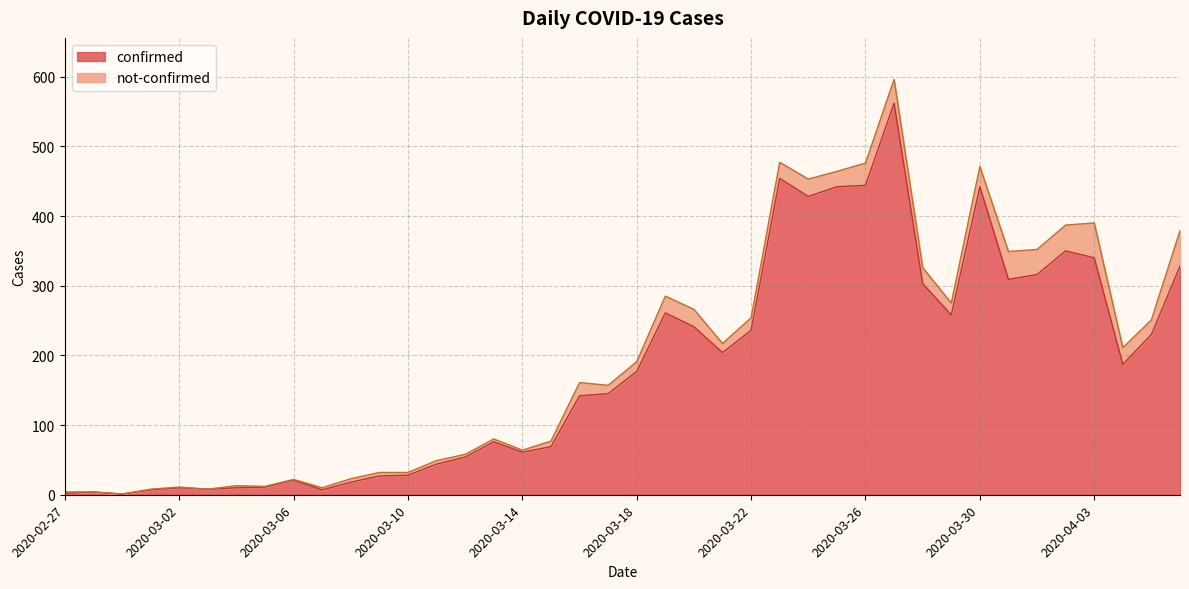

True or false: there are more than 1 points higher than both neighbors.

True